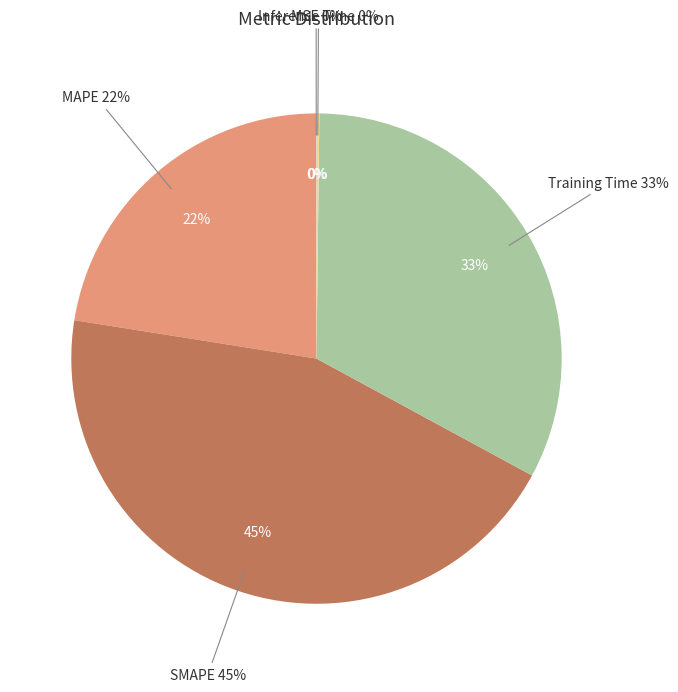

To the nearest percent, what is the combined percentage of Training Time and MAPE?

55%